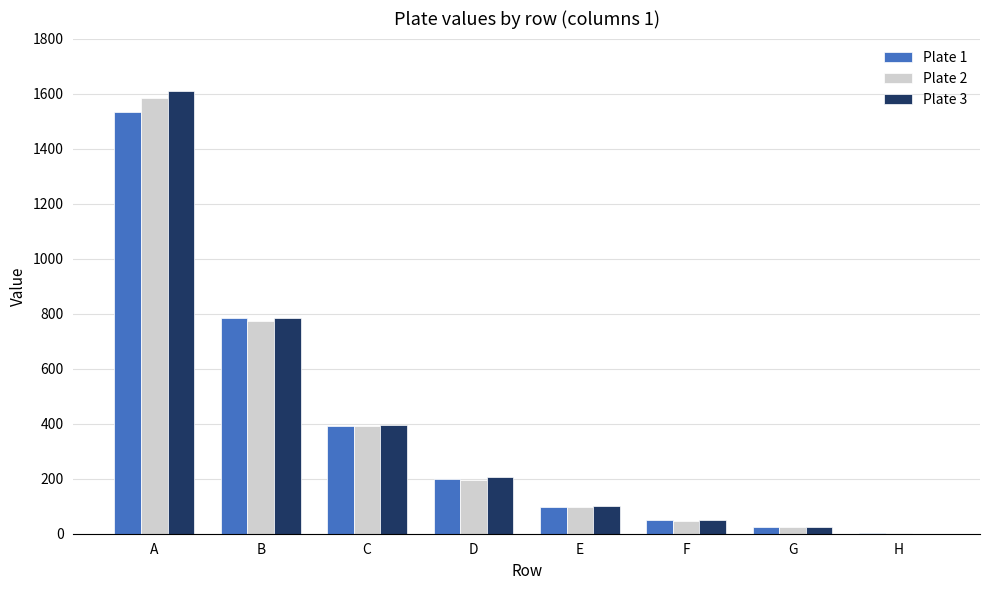

At which category is the sum across all series the highest?

A